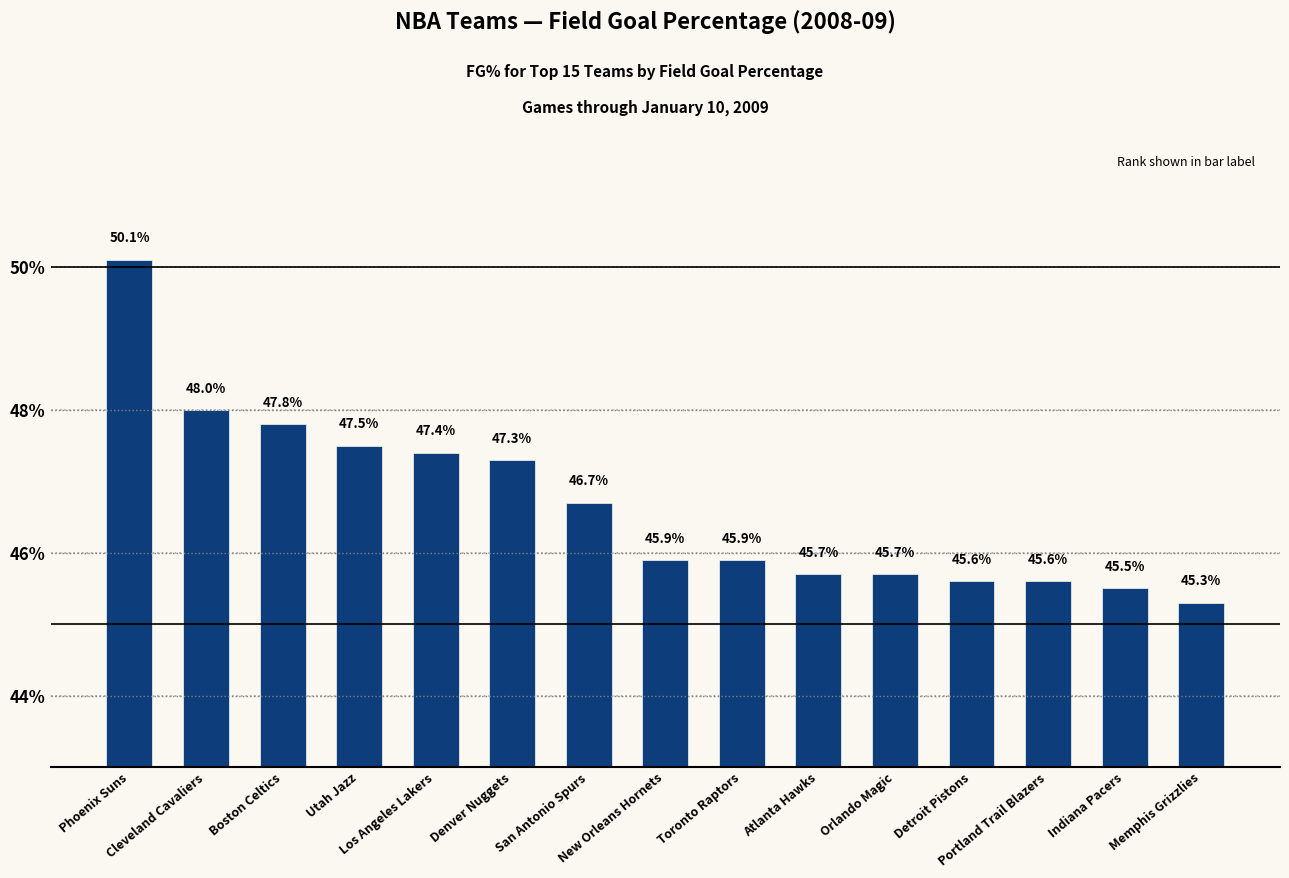

How many series are shown in this chart?

1